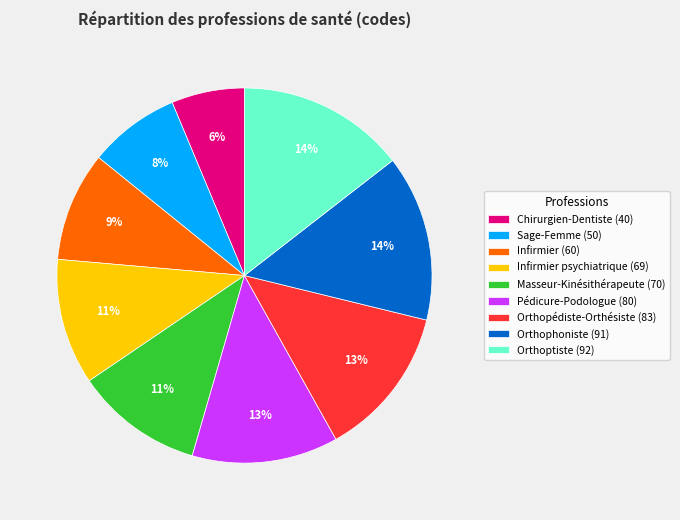

Is there a majority slice in this chart?

No